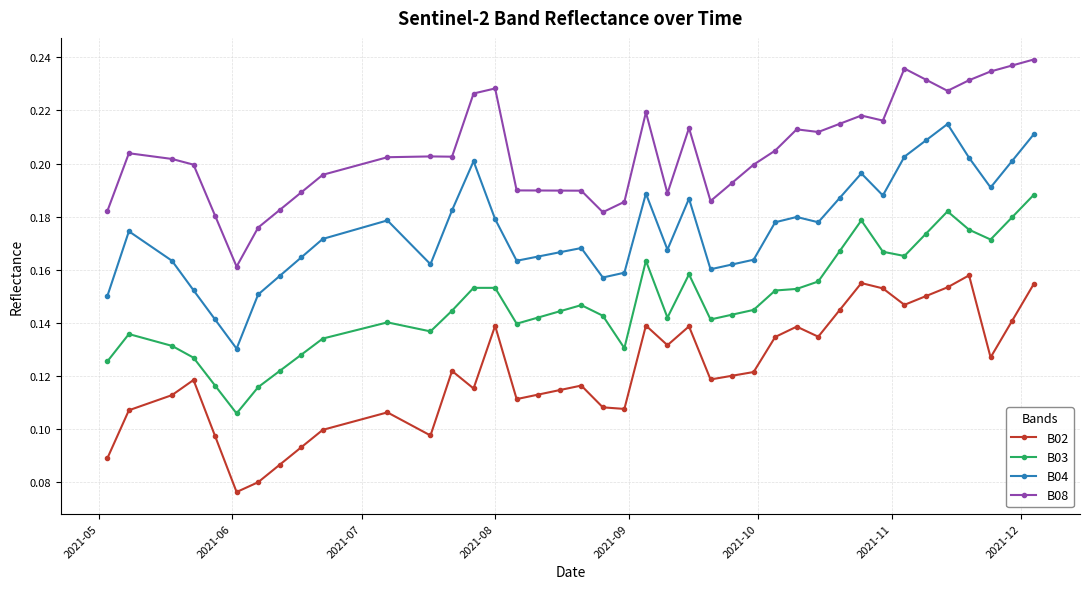

How many lines are shown in the chart?

4